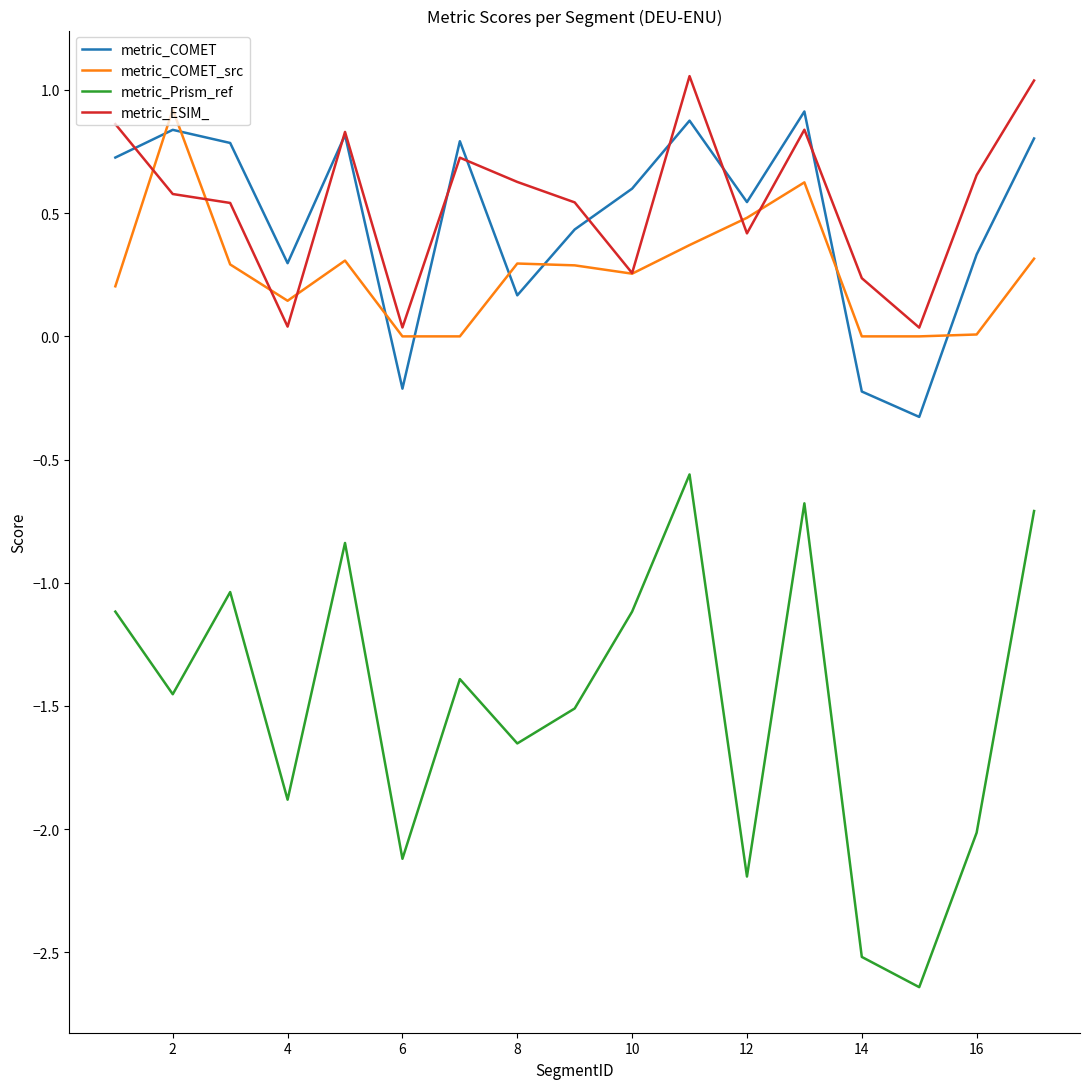

Which series has the largest range (max minus min)?

metric_Prism_ref